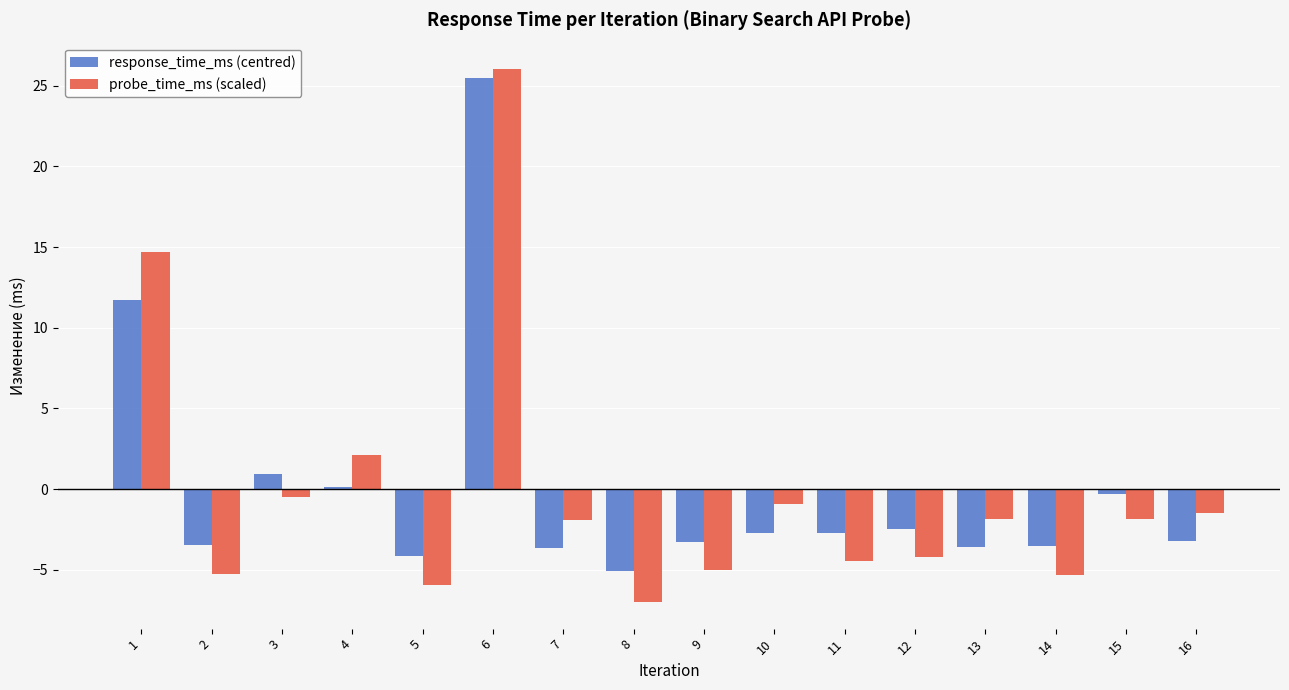

Which category has the highest value in the probe_time_ms (scaled) series?

6